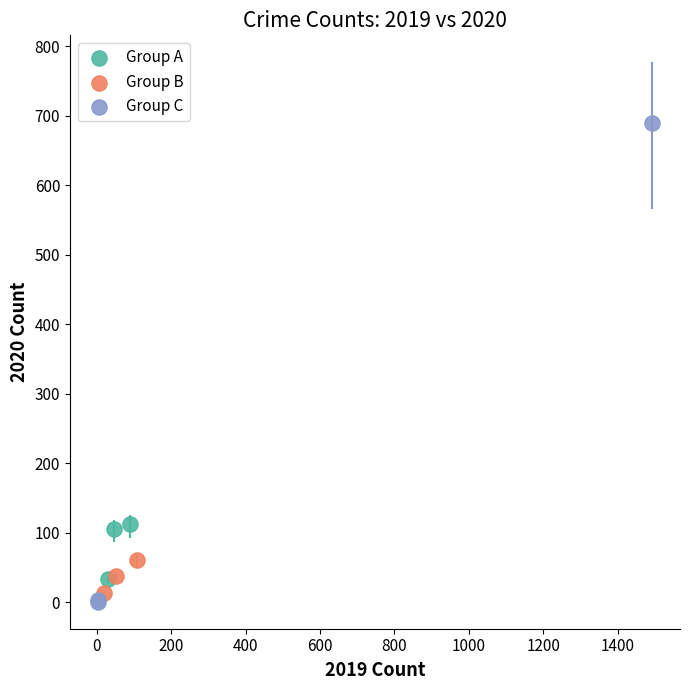

Which series reaches the maximum Y coordinate?

Group C